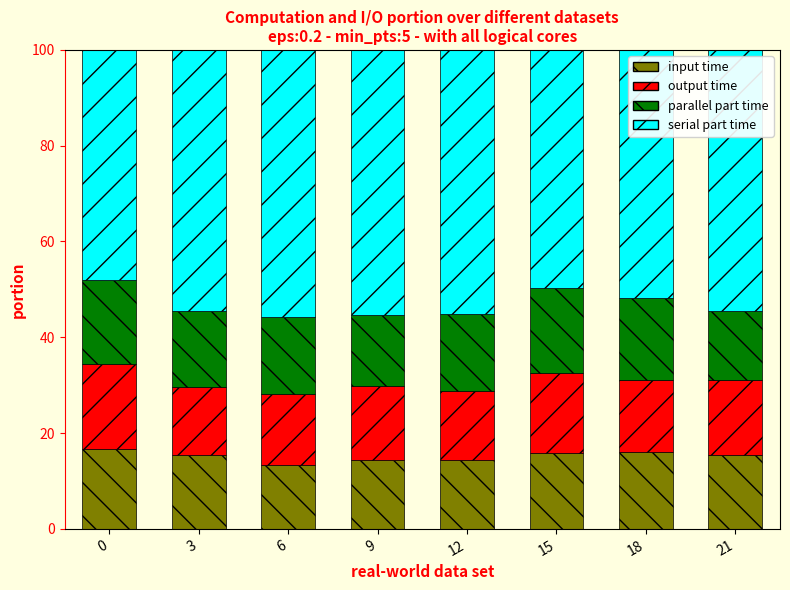

What are all the series names shown in the legend?

input time, output time, parallel part time, serial part time